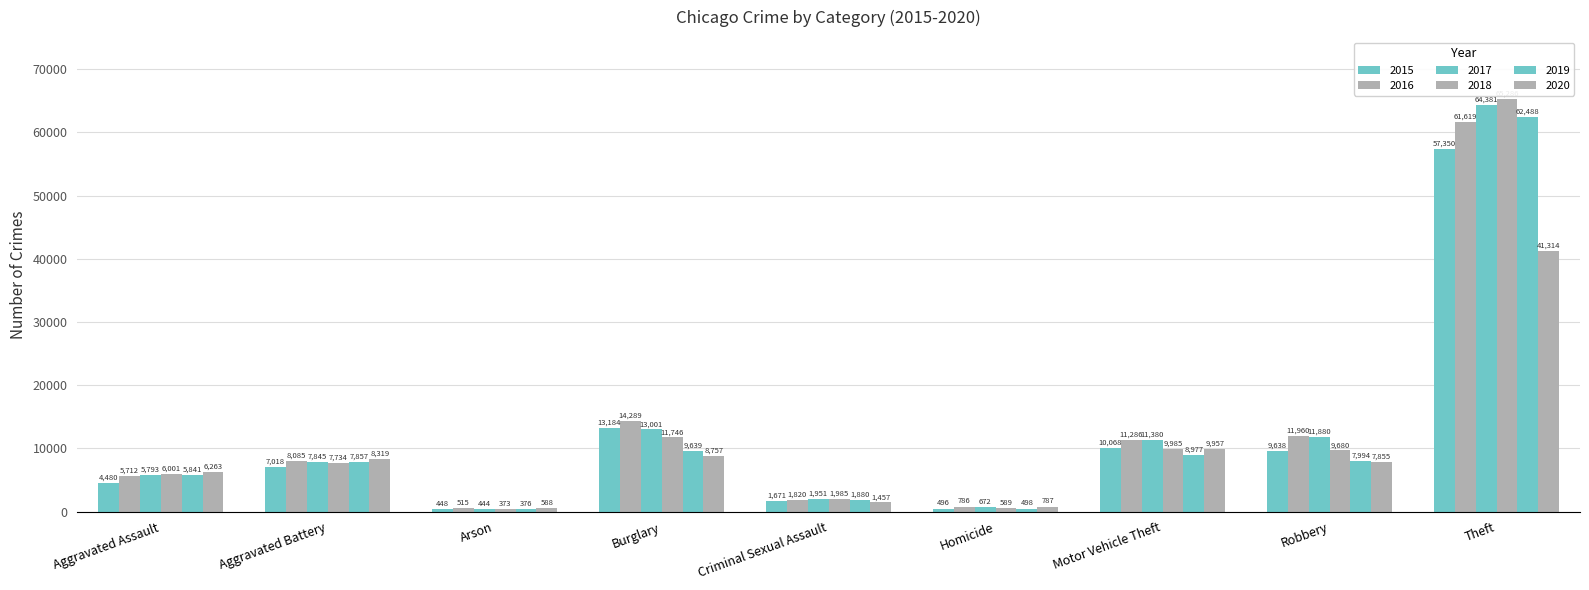

How many series are shown in this chart?

6